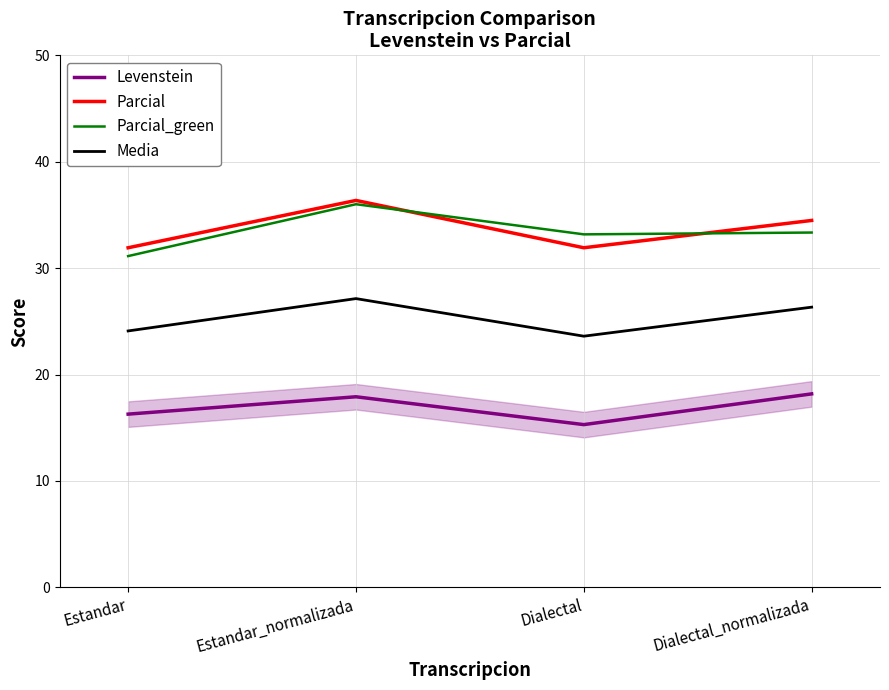

What is the difference between the maximum and second lowest values in the Media series?

3.0